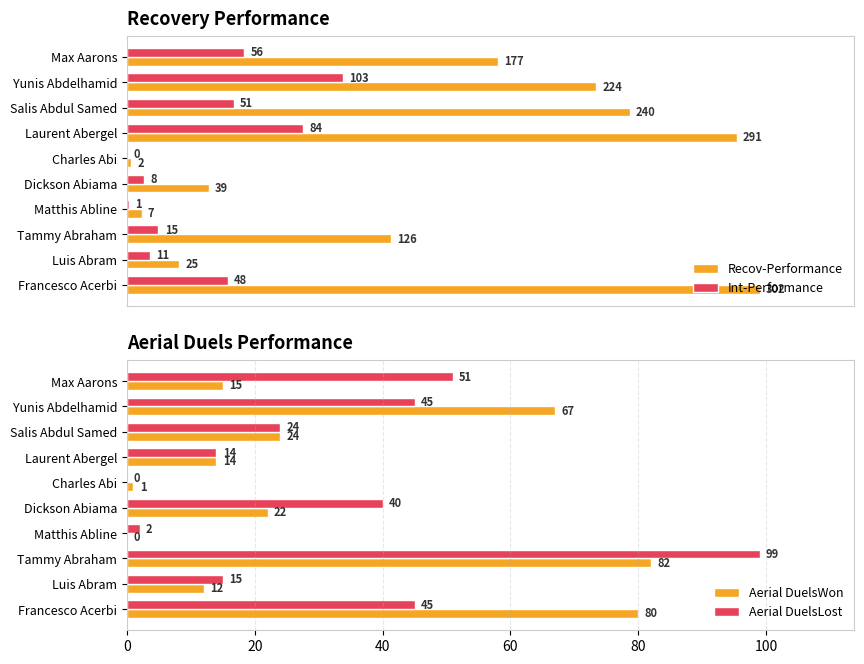

Where is Recov-Performance nearest to the value 152?

Max Aarons